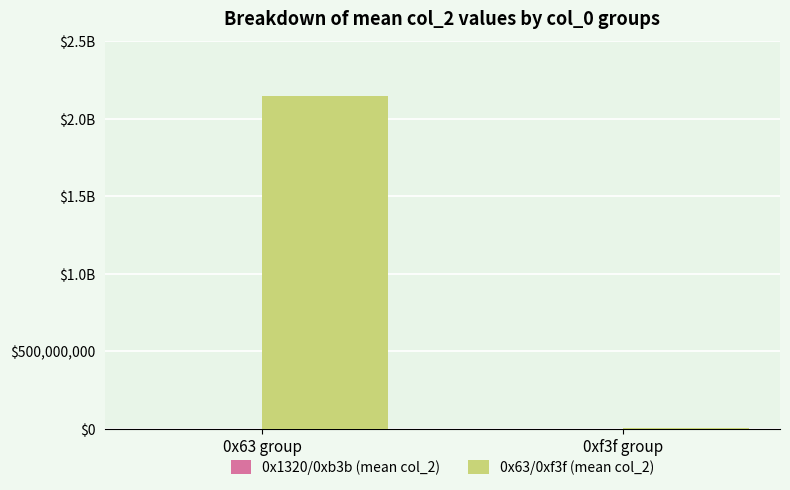

Between 0x63 group and 0xf3f group, which series saw the biggest shift?

0x63/0xf3f (mean col_2)